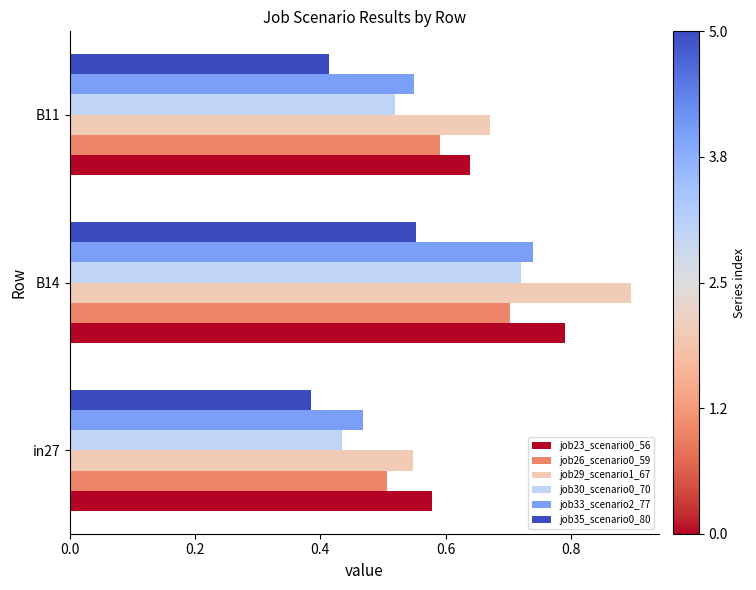

Count the job26_scenario0_59 values in the range 0 to 1.

3